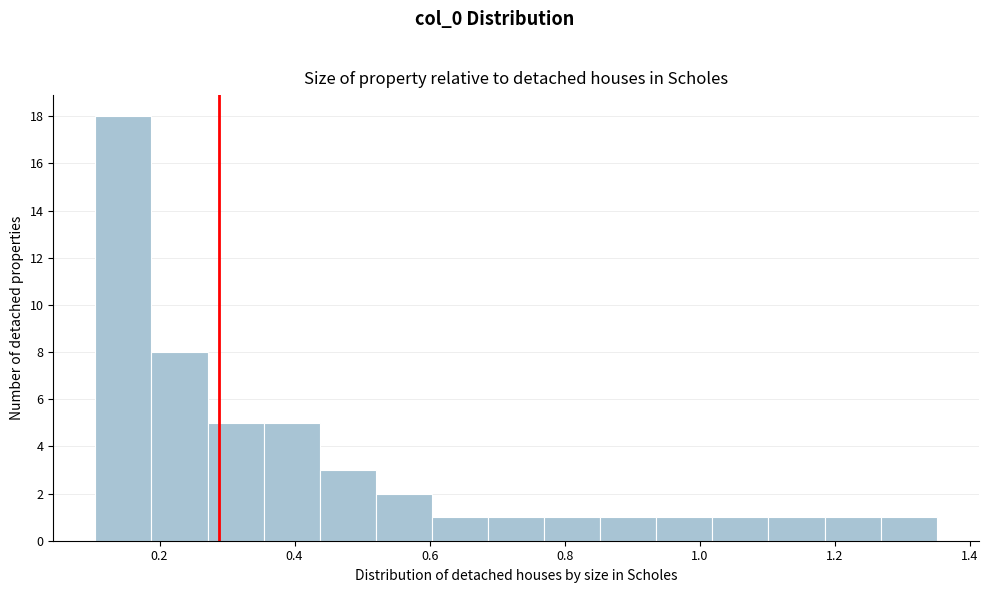

Reading left to right, transcribe this chart: for each bar, give the range it covers on the x-axis and its height. Neither the bar edges nor the heights are printed on the chart, so give them approximately, as read against the axes.

0.10 to 0.18: 18
0.18 to 0.28: 8
0.28 to 0.36: 5
0.36 to 0.44: 5
0.44 to 0.52: 3
0.52 to 0.60: 2
0.60 to 0.68: 1
0.68 to 0.76: 1
0.76 to 0.86: 1
0.86 to 0.94: 1
0.94 to 1.02: 1
1.02 to 1.10: 1
1.10 to 1.18: 1
1.18 to 1.26: 1
1.26 to 1.36: 1